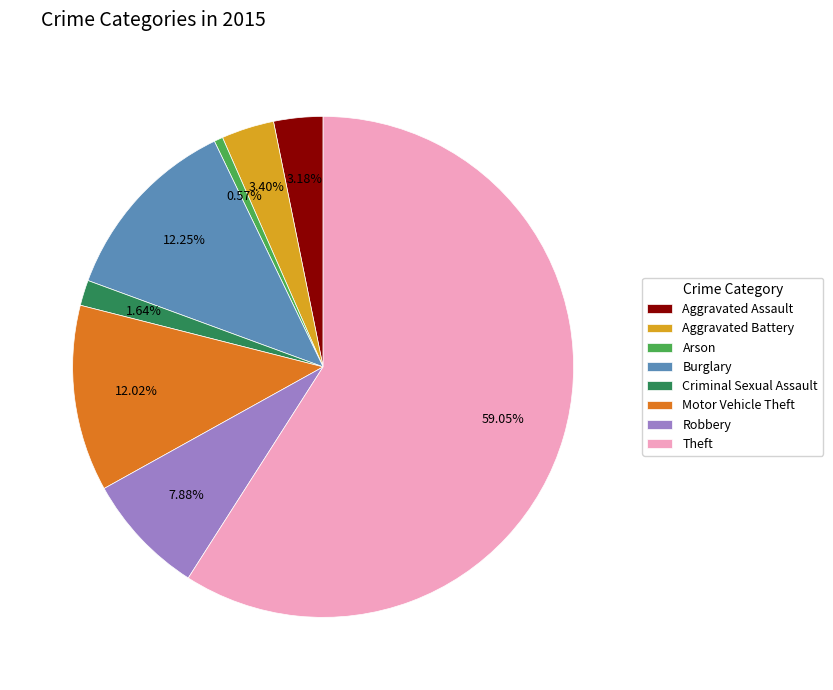

Do Robbery and Arson together represent more than half of the pie?

No